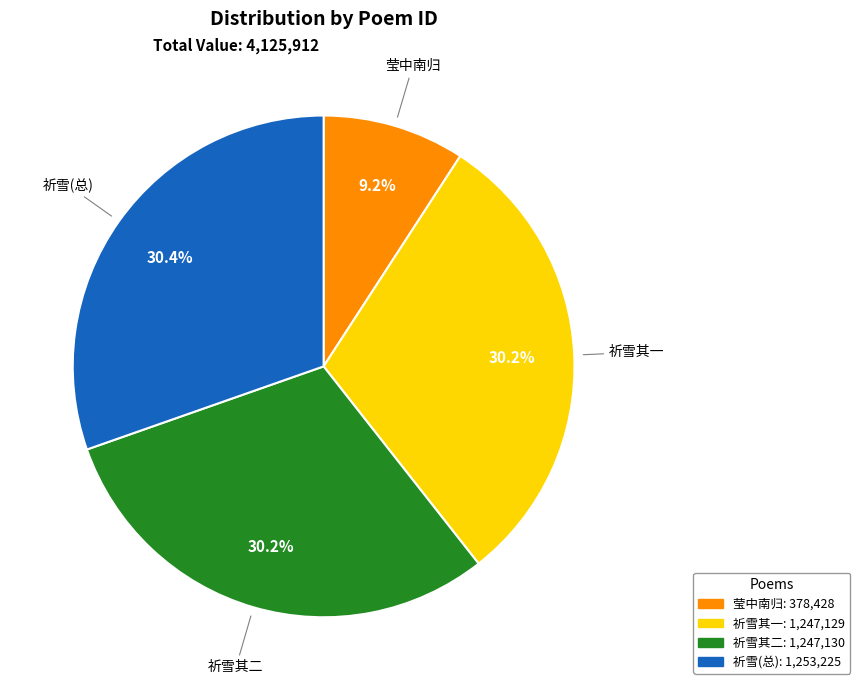

Does any single category account for the majority?

No